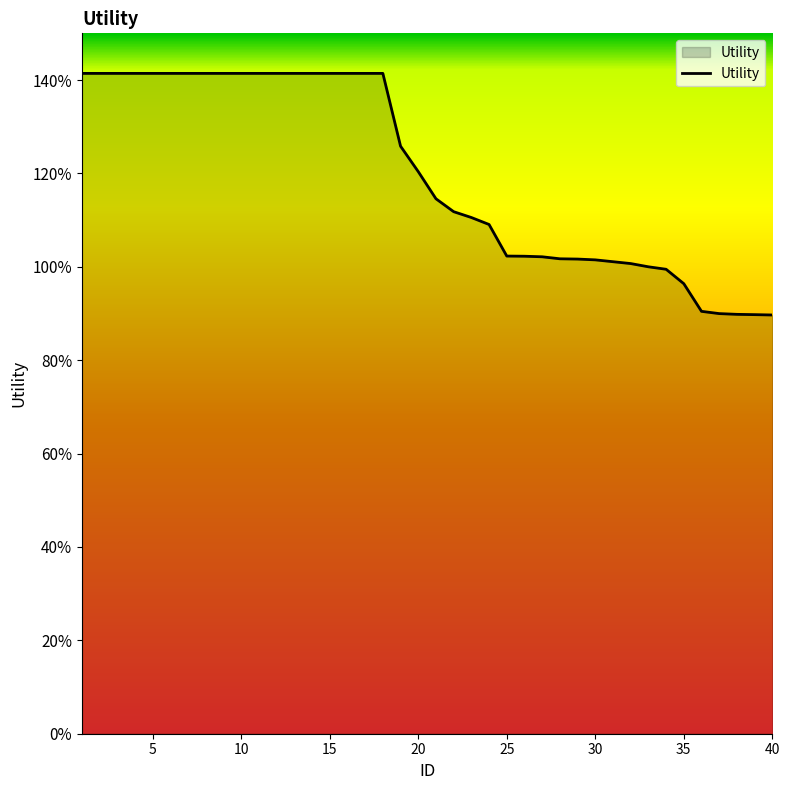

Is this an area chart (filled region under the line)?

Yes